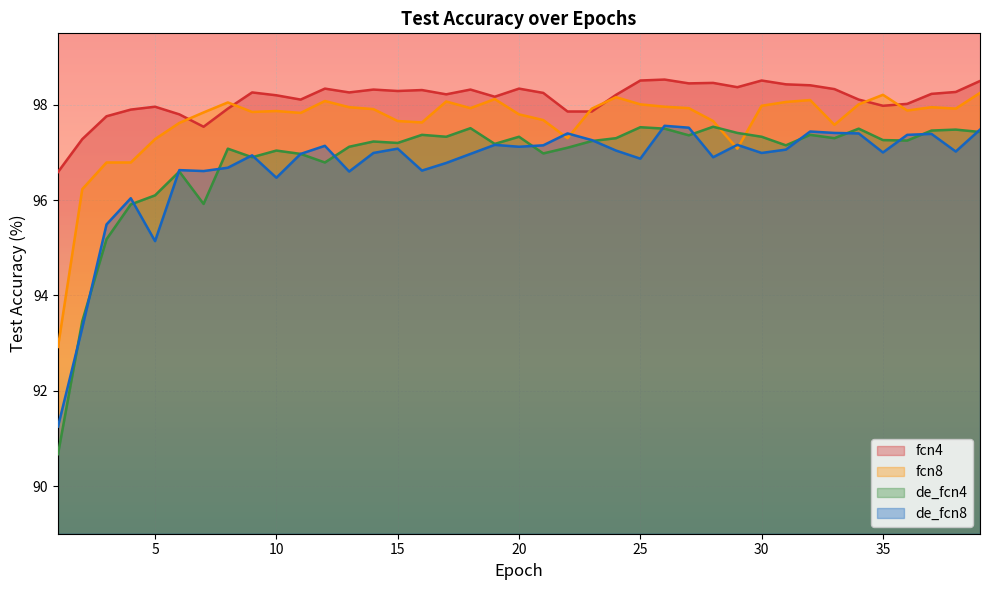

What is the difference between the second highest and minimum values in the de_fcn8 series?

6.3